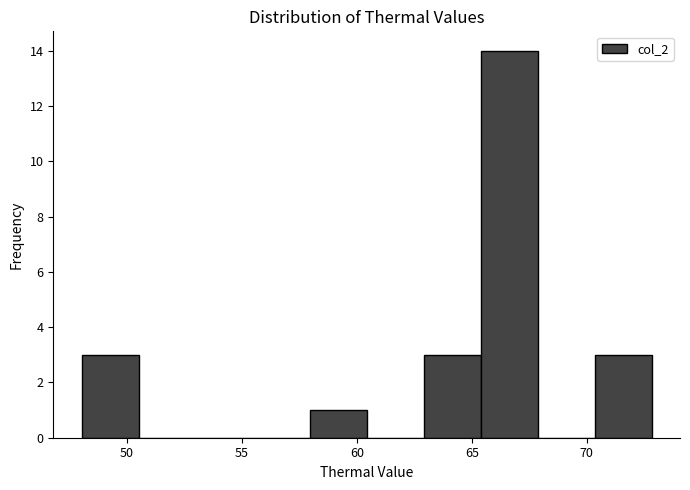

Reading left to right, transcribe this chart: for each bar, give the range it covers on the x-axis and its height. Neither the bar edges nor the heights are printed on the chart, so give them approximately, as read against the axes.

48.0 to 50.5: 3
50.5 to 53.0: 0
53.0 to 55.5: 0
55.5 to 58.0: 0
58.0 to 60.5: 1
60.5 to 63.0: 0
63.0 to 65.5: 3
65.5 to 68.0: 14
68.0 to 70.5: 0
70.5 to 73.0: 3